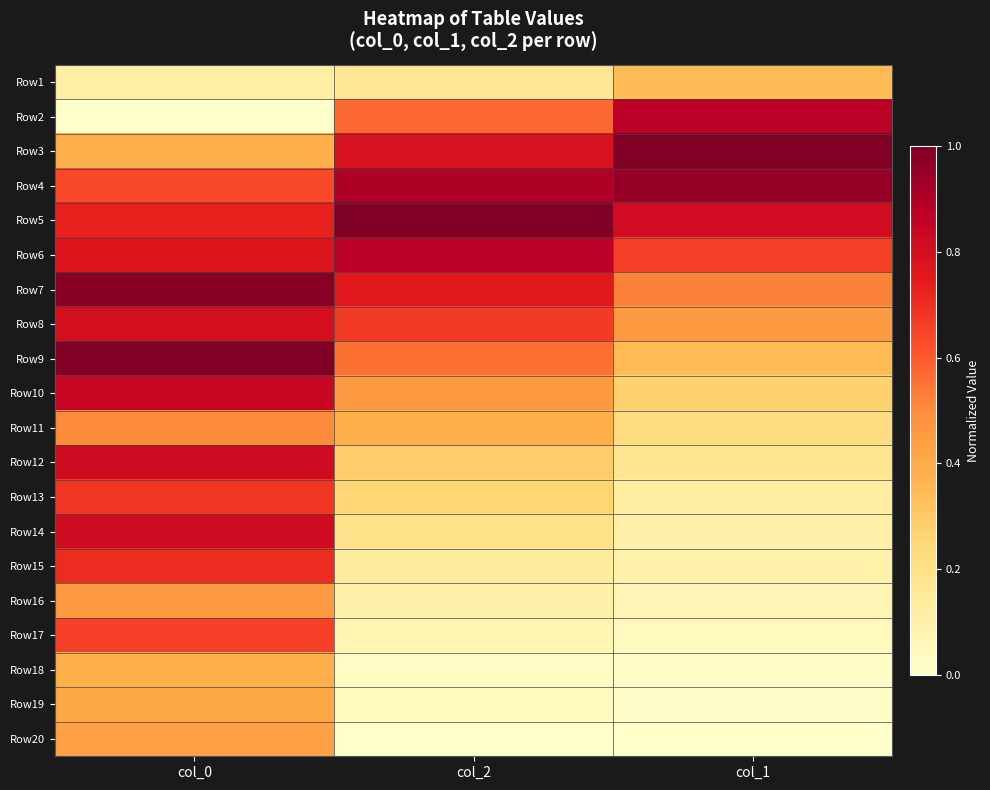

Reading left to right, extract all data points from this chart.

Row1: col_0=0.1	col_2=0.2	col_1=0.3
Row2: col_0=0.0	col_2=0.6	col_1=0.9
Row3: col_0=0.4	col_2=0.8	col_1=1.0
Row4: col_0=0.6	col_2=0.9	col_1=1.0
Row5: col_0=0.7	col_2=1.0	col_1=0.8
Row6: col_0=0.8	col_2=0.9	col_1=0.7
Row7: col_0=1.0	col_2=0.8	col_1=0.5
Row8: col_0=0.8	col_2=0.7	col_1=0.4
Row9: col_0=1.0	col_2=0.6	col_1=0.3
Row10: col_0=0.8	col_2=0.5	col_1=0.3
Row11: col_0=0.5	col_2=0.4	col_1=0.2
Row12: col_0=0.8	col_2=0.3	col_1=0.2
Row13: col_0=0.7	col_2=0.3	col_1=0.1
Row14: col_0=0.8	col_2=0.2	col_1=0.1
Row15: col_0=0.7	col_2=0.1	col_1=0.1
Row16: col_0=0.5	col_2=0.1	col_1=0.1
Row17: col_0=0.7	col_2=0.1	col_1=0.0
Row18: col_0=0.4	col_2=0.0	col_1=0.0
Row19: col_0=0.4	col_2=0.0	col_1=0.0
Row20: col_0=0.4	col_2=0.0	col_1=0.0